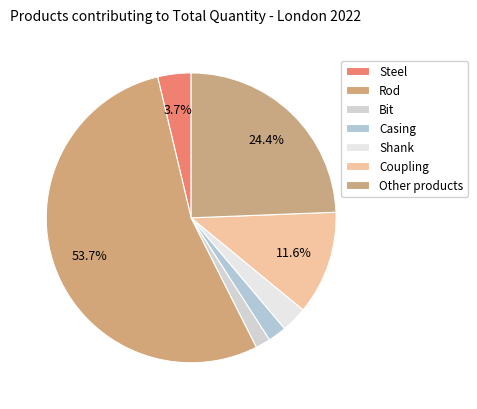

How much of the chart is everything except Other products?

75.6%